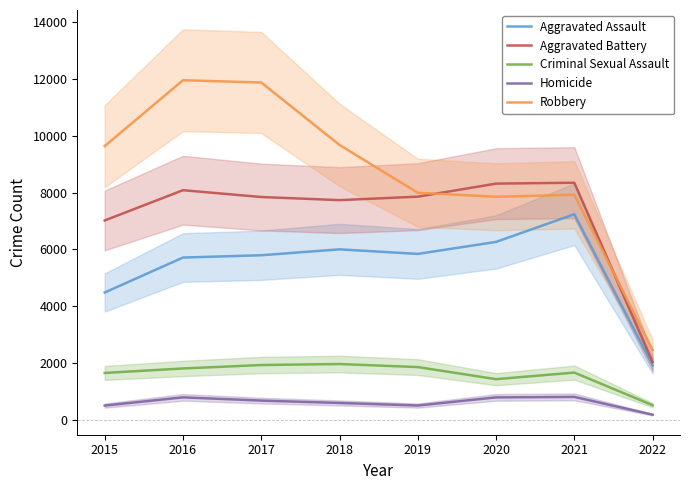

True or false: Robbery and Aggravated Assault cross at least once.

False